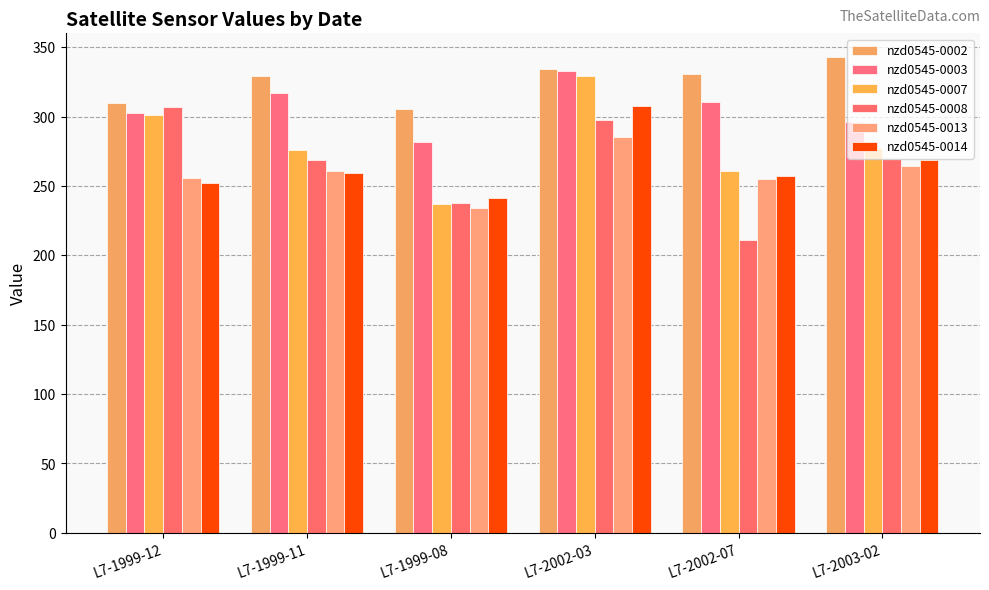

How many groups of bars are there?

6